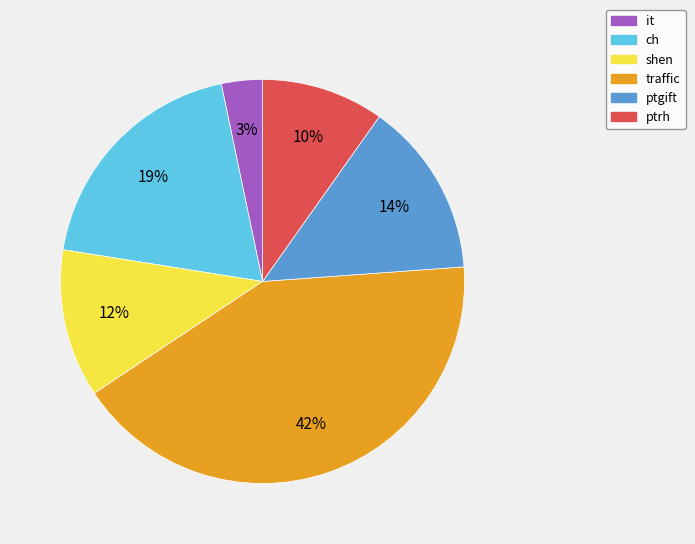

The ptgift slice represents 27% of the pie. True or false?

False